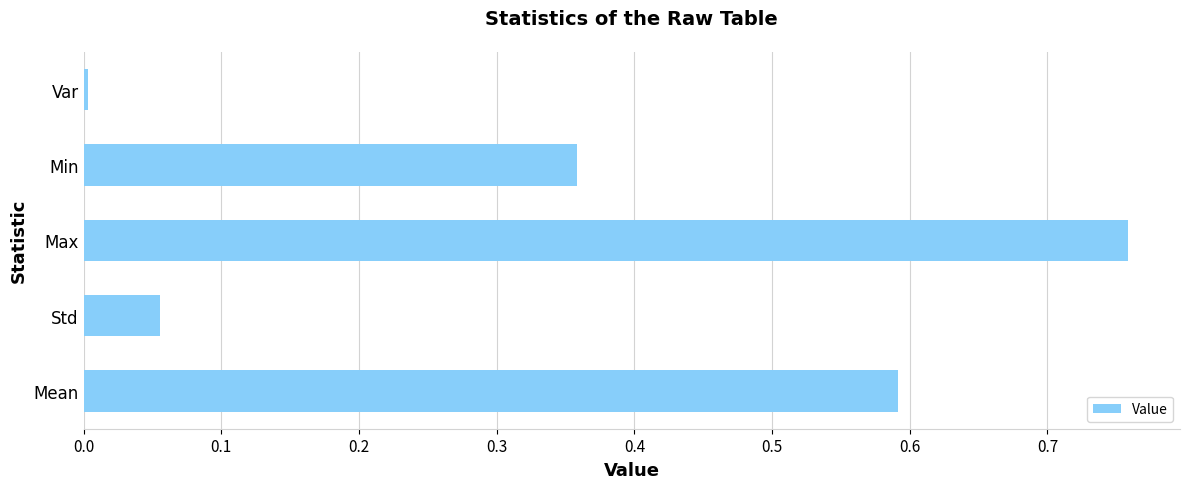

What is the sum of all values?

1.8